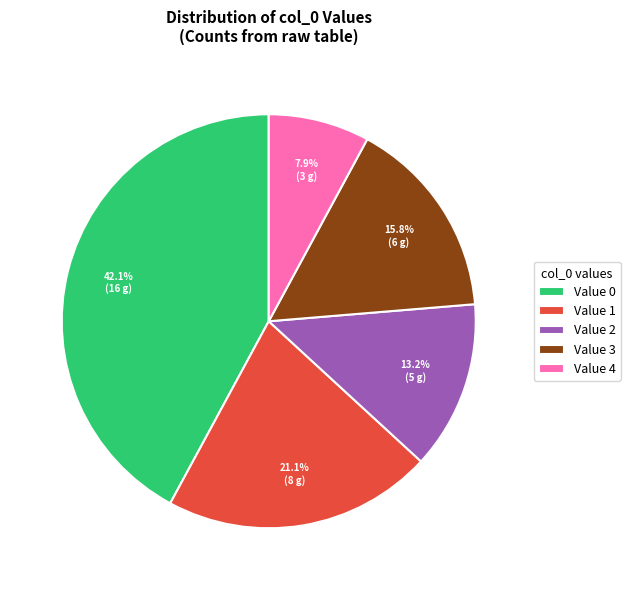

What is the ratio of the value at Value 1 to the value at Value 3?

1.3